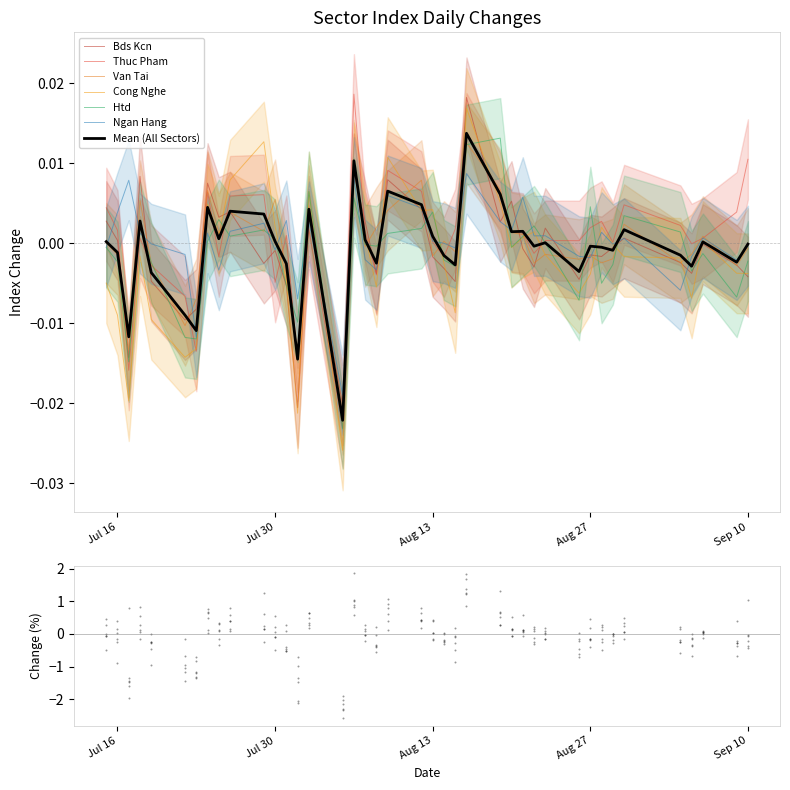

Which series has the widest spread of Y values?

cong_nghe_index_change